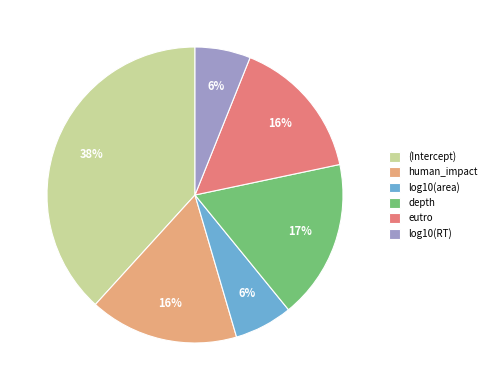

Does any single category account for the majority?

No